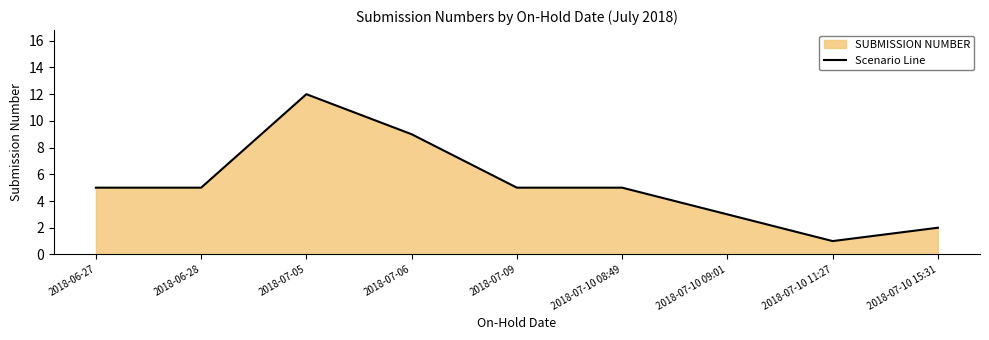

Reading left to right, transcribe all the data shown in this chart.

2018-06-27=5	2018-06-28=5	2018-07-05=12	2018-07-06=9	2018-07-09=5	2018-07-10 08:49=5	2018-07-10 09:01=3	2018-07-10 11:27=1	2018-07-10 15:31=2